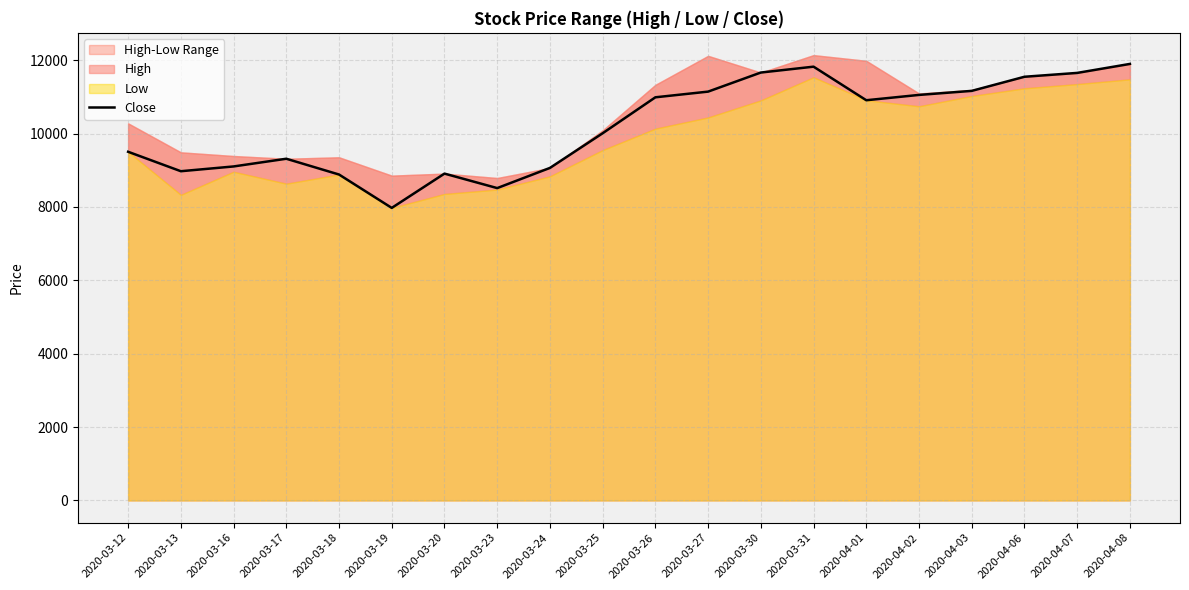

Rank the categories by value from highest to lowest.

2020-04-08, 2020-03-31, 2020-03-30, 2020-04-07, 2020-04-06, 2020-04-03, 2020-03-27, 2020-04-02, 2020-03-26, 2020-04-01, 2020-03-25, 2020-03-12, 2020-03-17, 2020-03-16, 2020-03-24, 2020-03-13, 2020-03-20, 2020-03-18, 2020-03-23, 2020-03-19